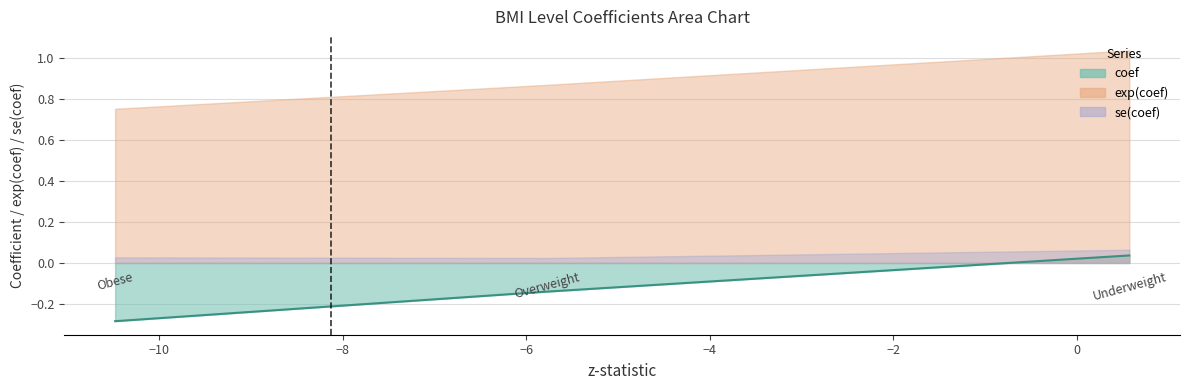

The exp(coef) series shows 1.2 at BMI_LevelObese. True or false?

False